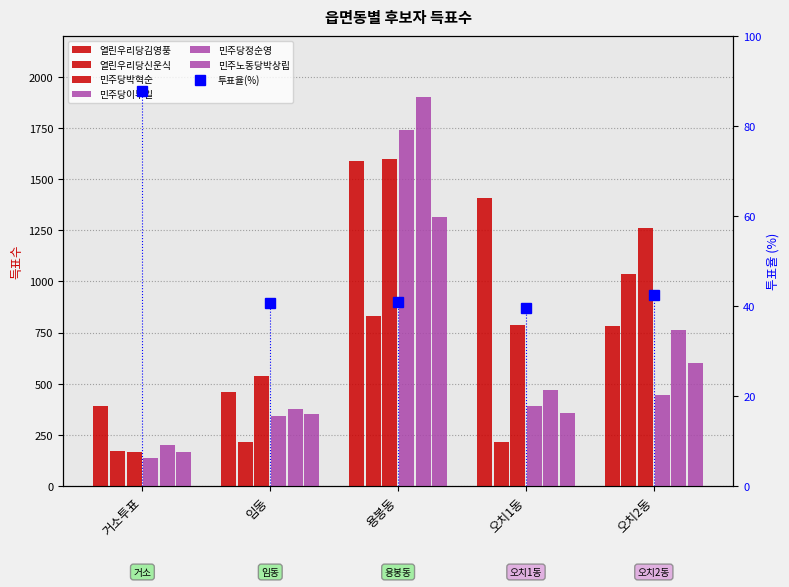

Rank the series by their maximum value, from lowest to highest.

열린우리당신운식, 민주노동당박상립, 열린우리당김영풍, 민주당박혁순, 민주당이부일, 민주당정순영